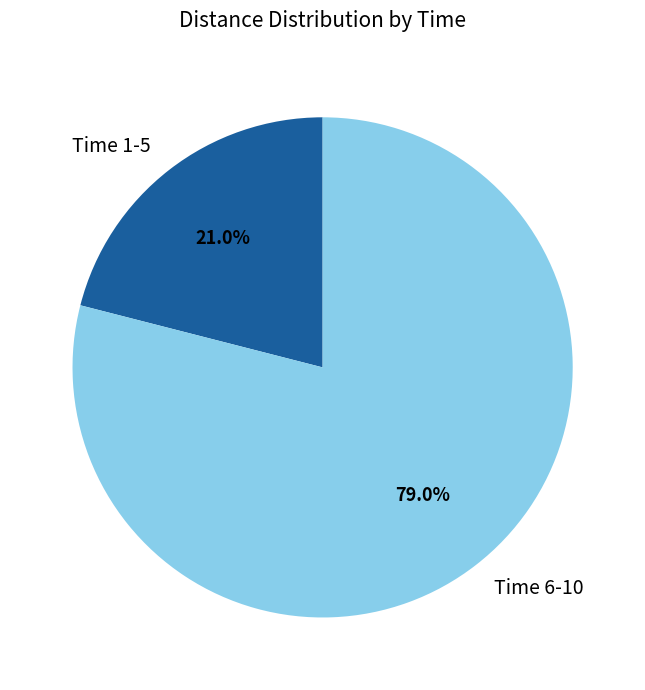

Is there a majority slice in this chart?

Yes